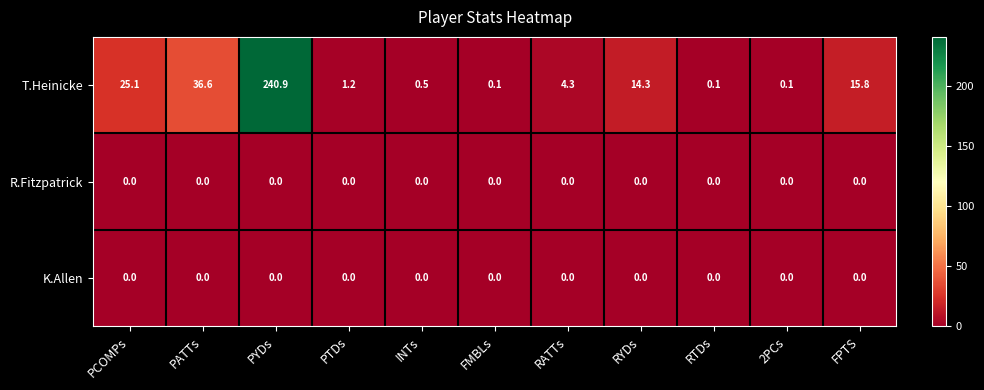

At which category does the chart reach its peak across all series?

PYDs